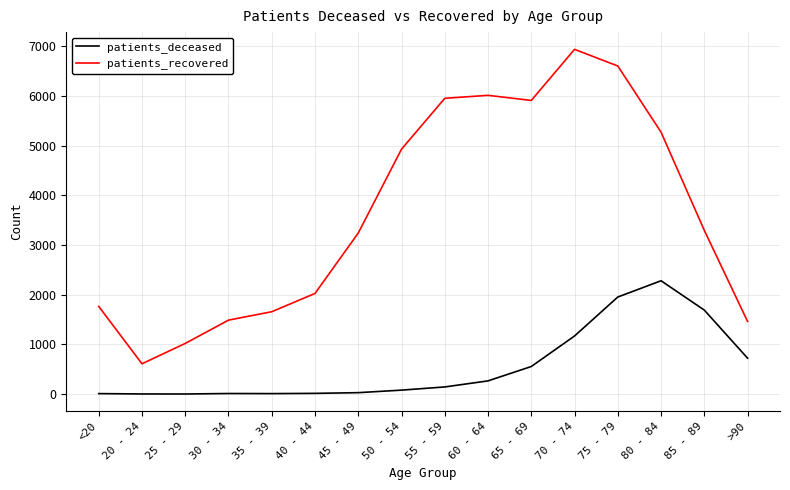

How many lines are shown in the chart?

2